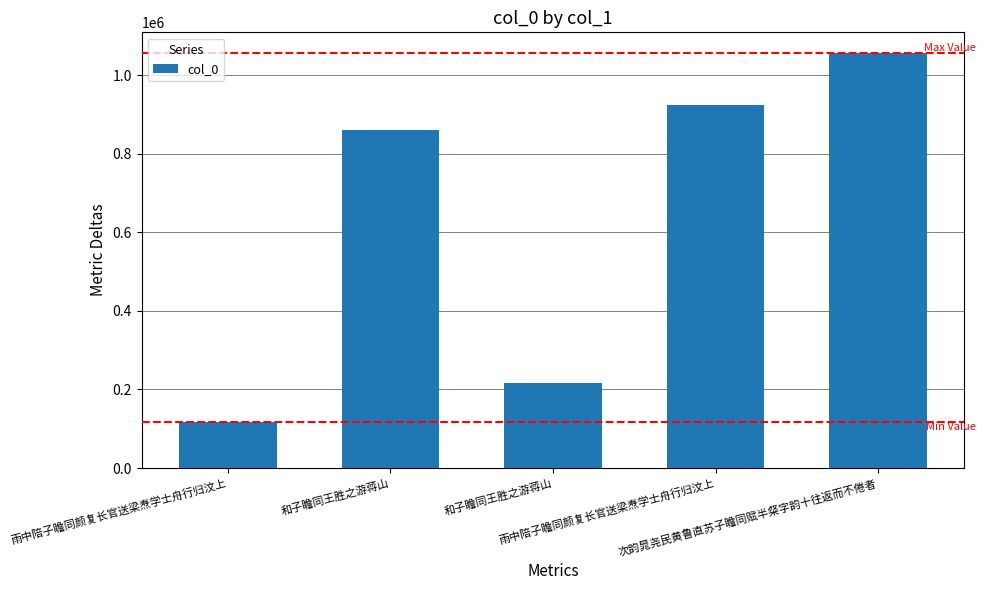

Does the chart contain any negative values?

No